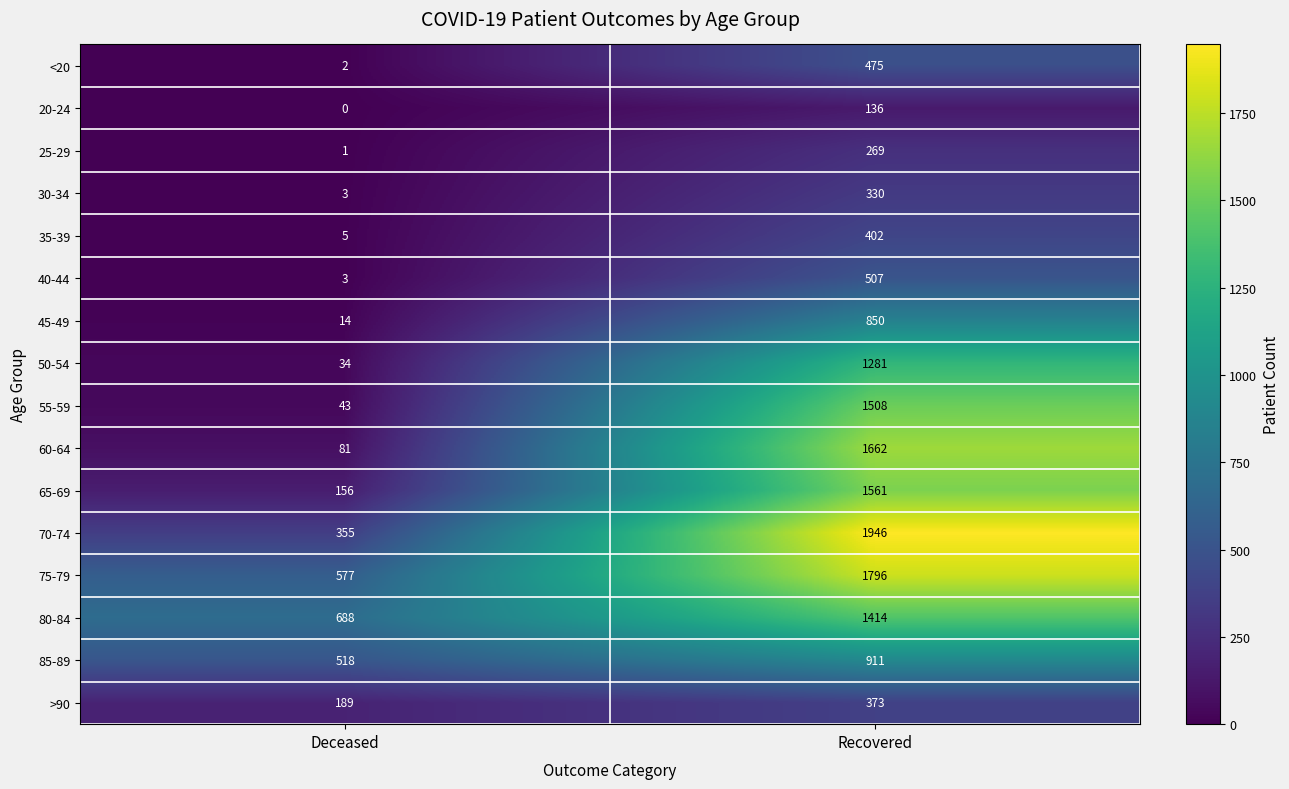

What is the sum of the 20-24 values at Recovered and Deceased?

136